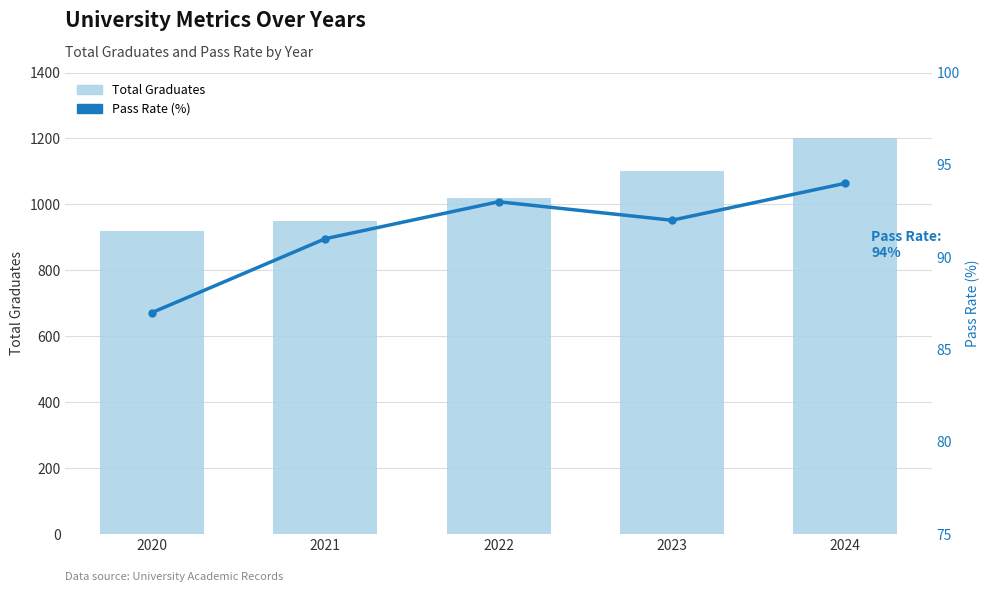

Are the bars grouped side by side (vs. stacked)?

Yes